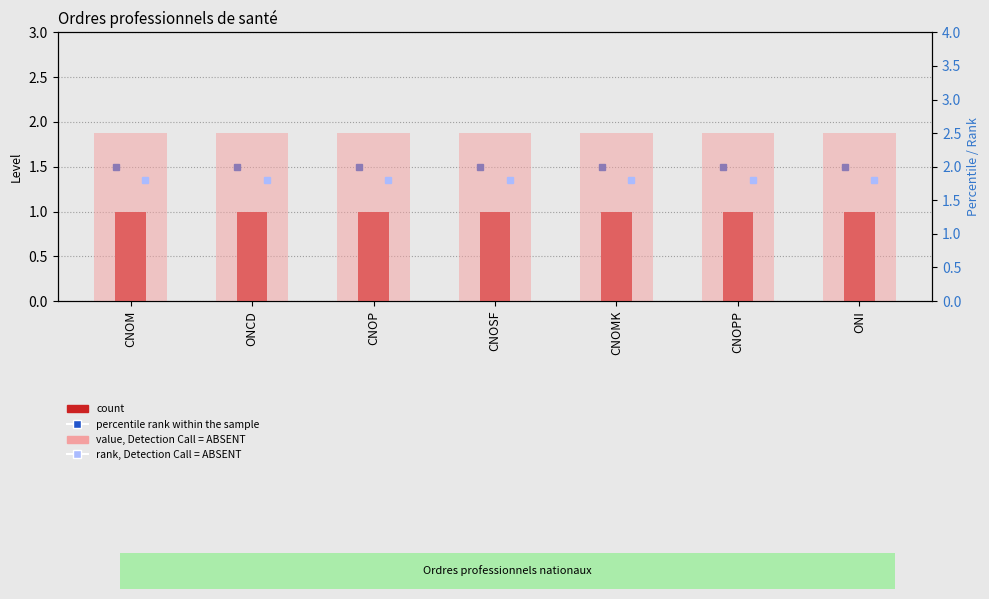

Are the bars grouped side by side (vs. stacked)?

Yes